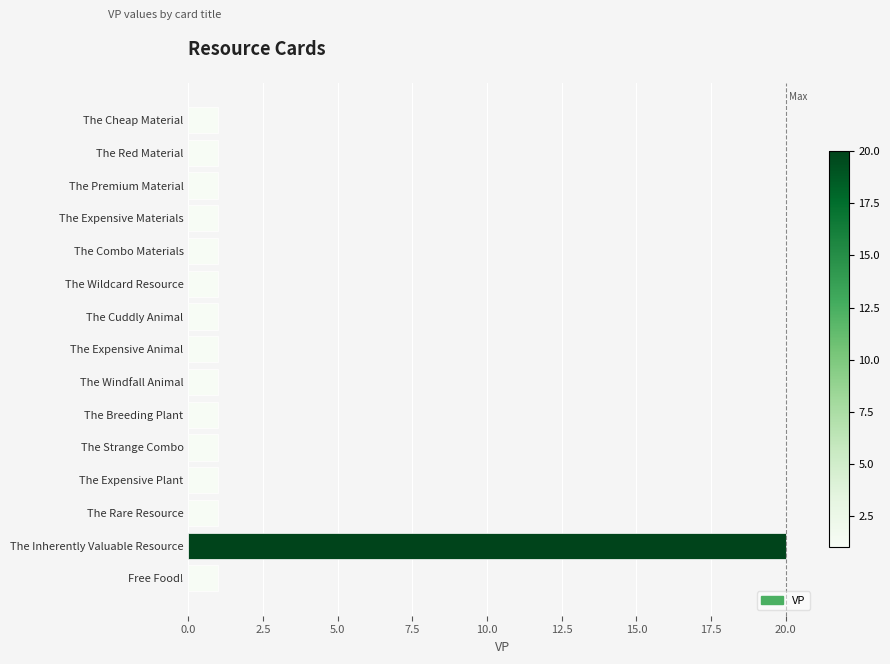

Are the bars grouped side by side (vs. stacked)?

No